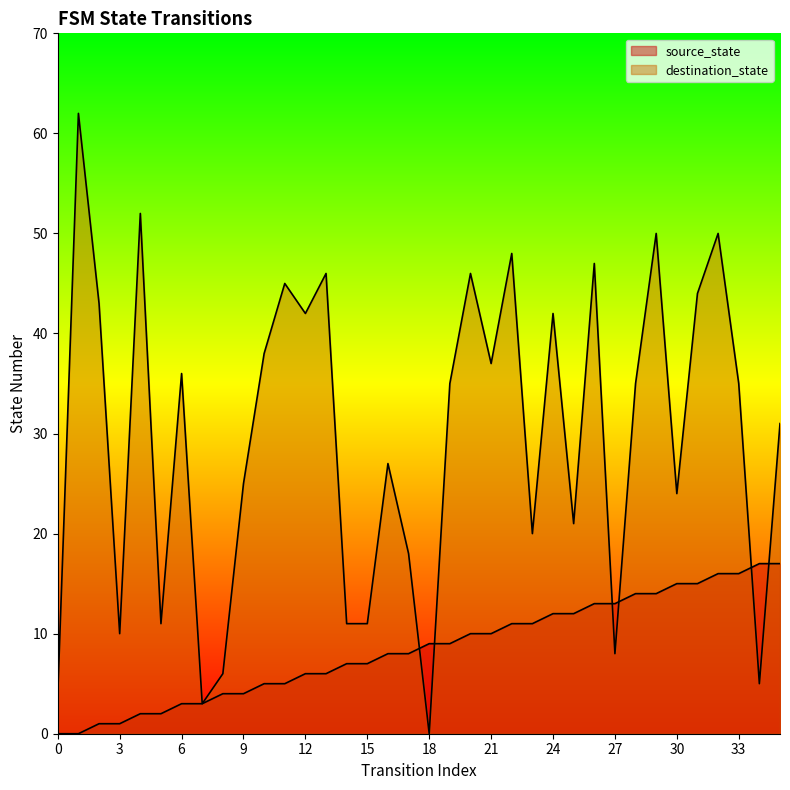

Which series changed the most between 2 and 26?

source_state